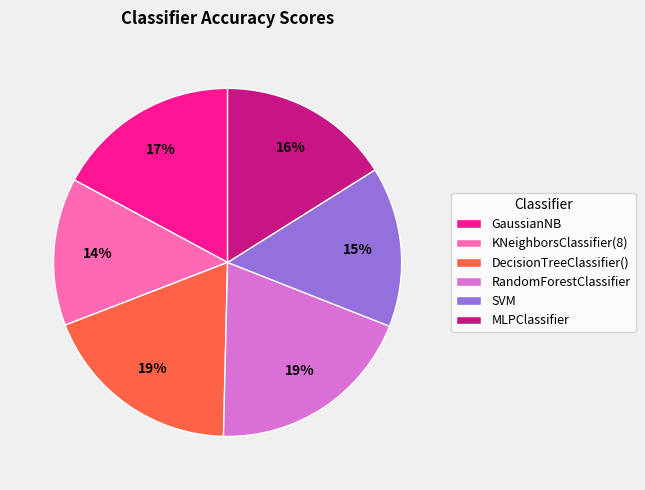

Combined, do DecisionTreeClassifier() and MLPClassifier account for over 50%?

No